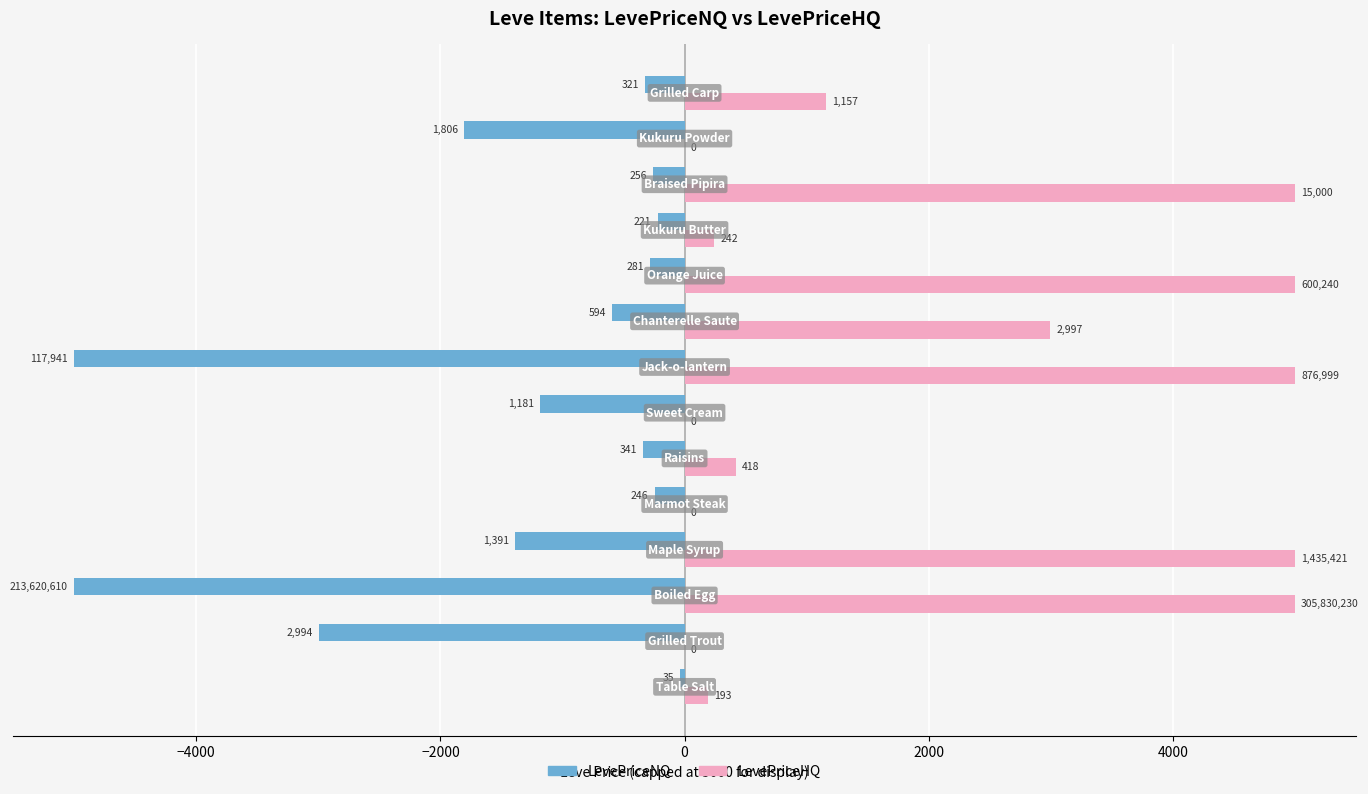

What are all the series names shown in the legend?

LevePriceNQ, LevePriceHQ